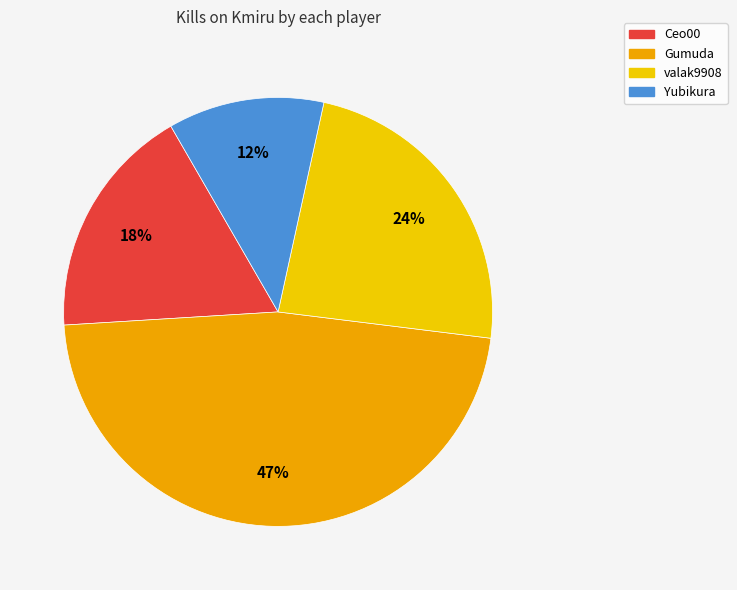

Is there any slice that represents more than half of the pie?

No